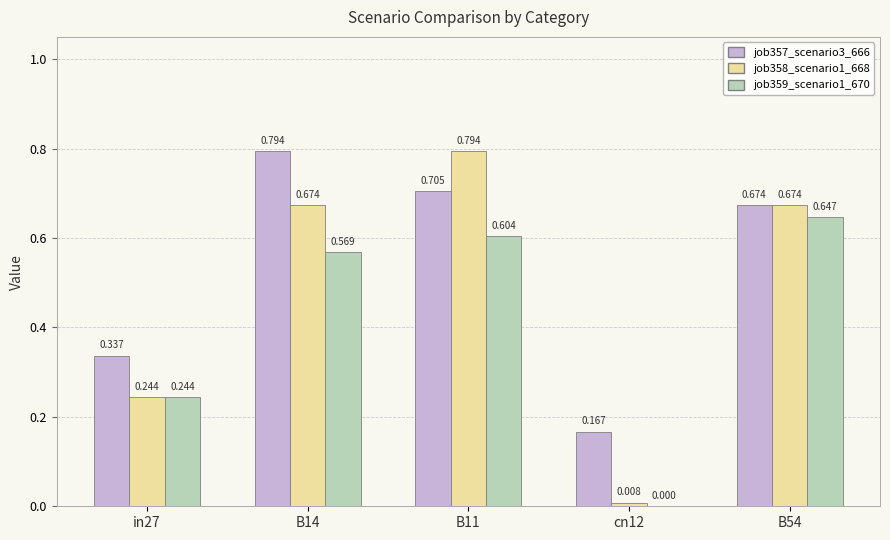

Is the value of job357_scenario3_666 at B11 greater than the value of job358_scenario1_668 at in27?

Yes